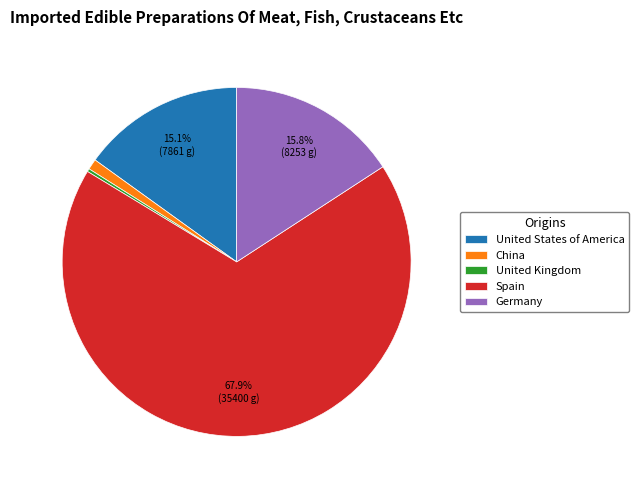

Does Germany account for over 50% of the chart?

No